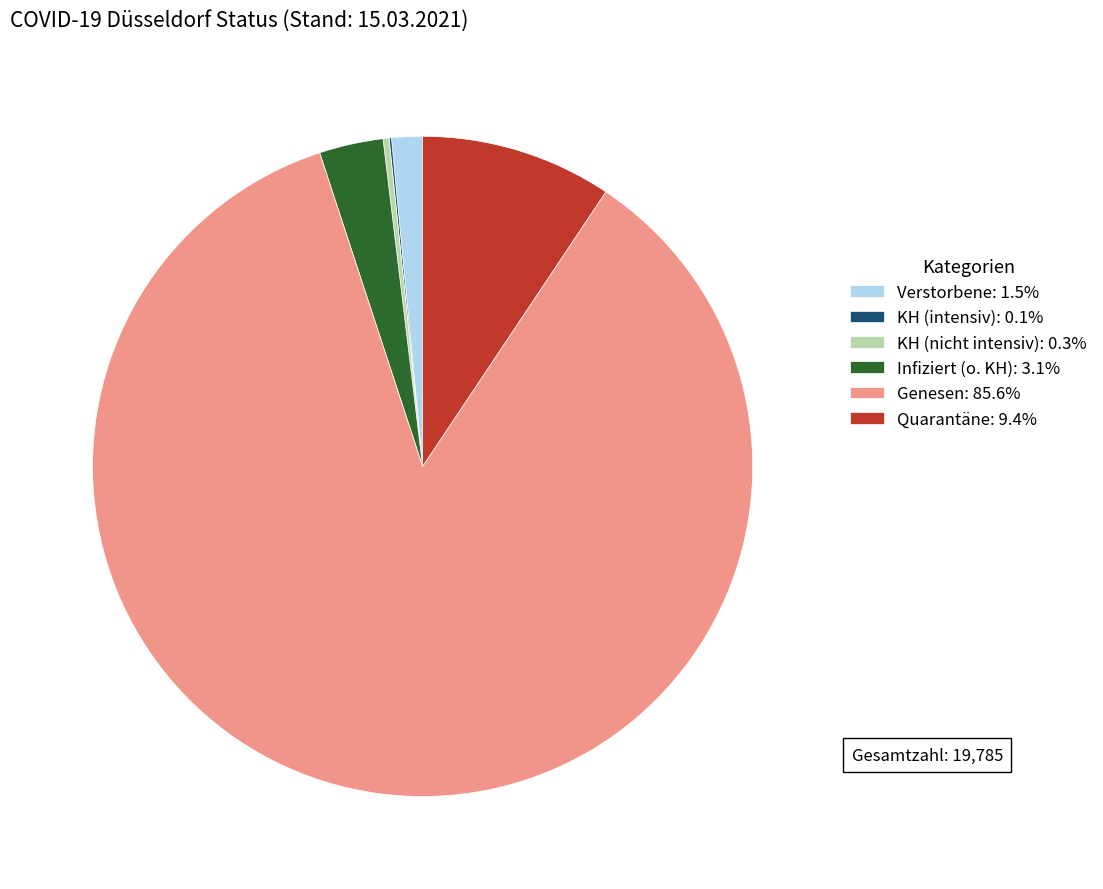

Does Infiziert (o. KH): 3.1% account for over 50% of the chart?

No